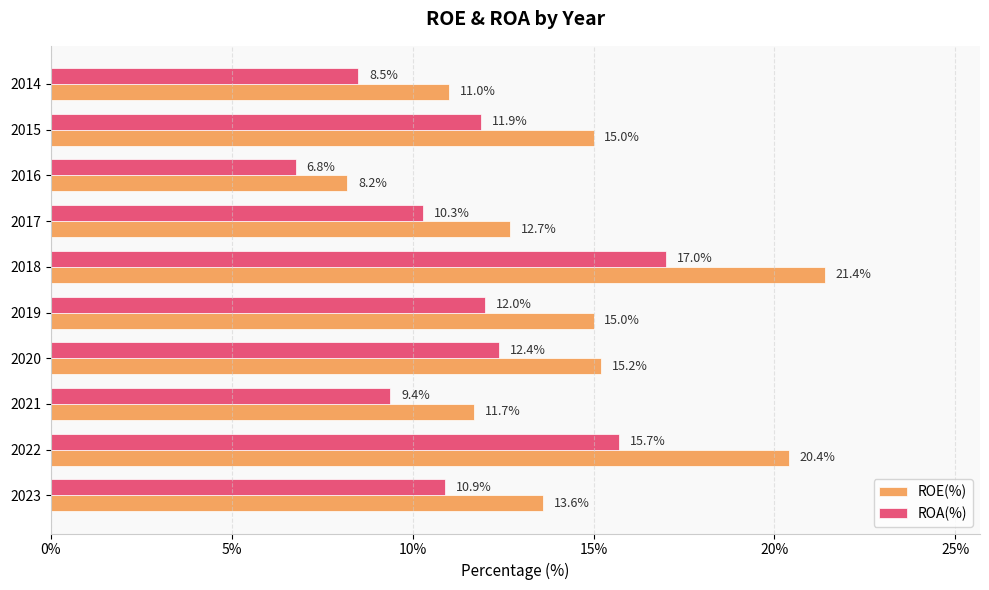

At which category is the sum across all series the highest?

2018